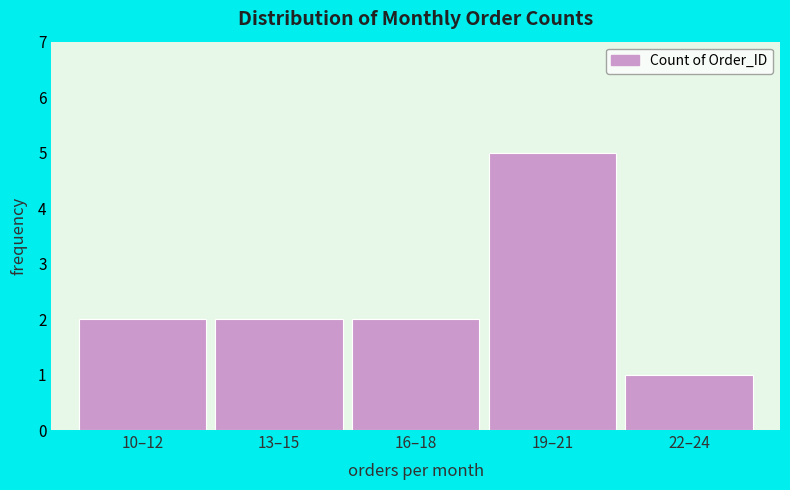

Reading left to right, list all the values displayed in this chart.

10–12=2	13–15=2	16–18=2	19–21=5	22–24=1